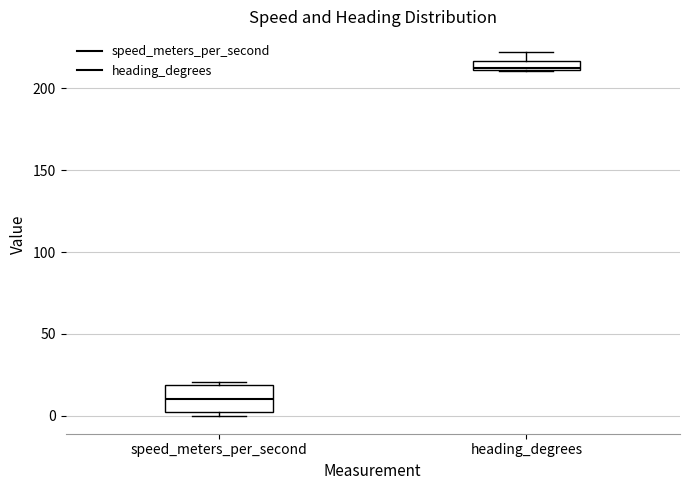

Which box's median line is the highest?

heading_degrees